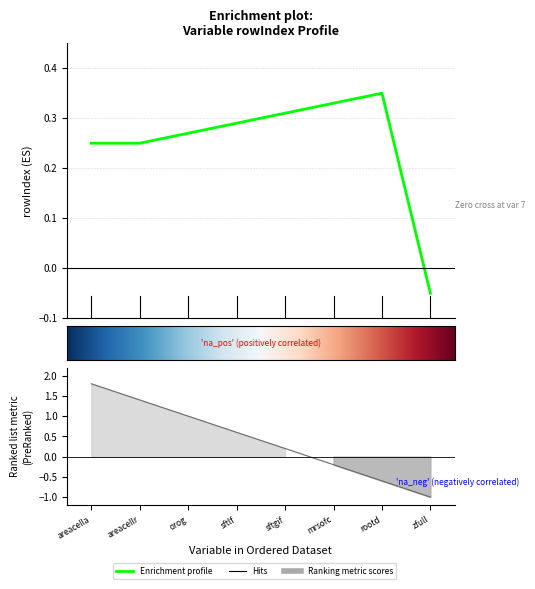

How many interior local peaks (higher than both neighbors) does the data have?

1